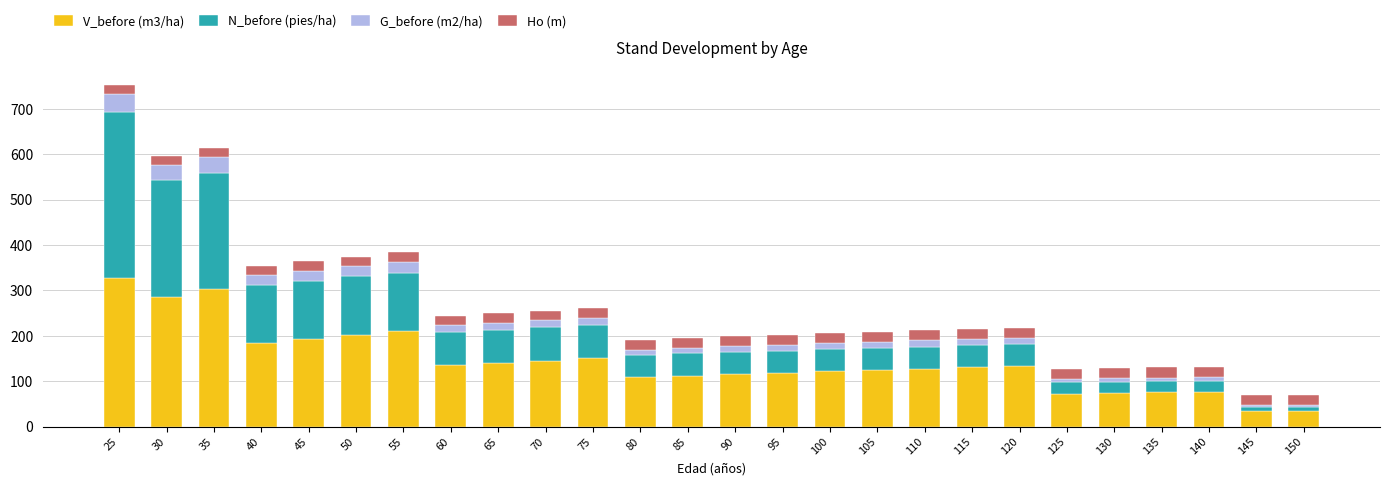

What is the minimum value for V_before (m3/ha)?

33.6